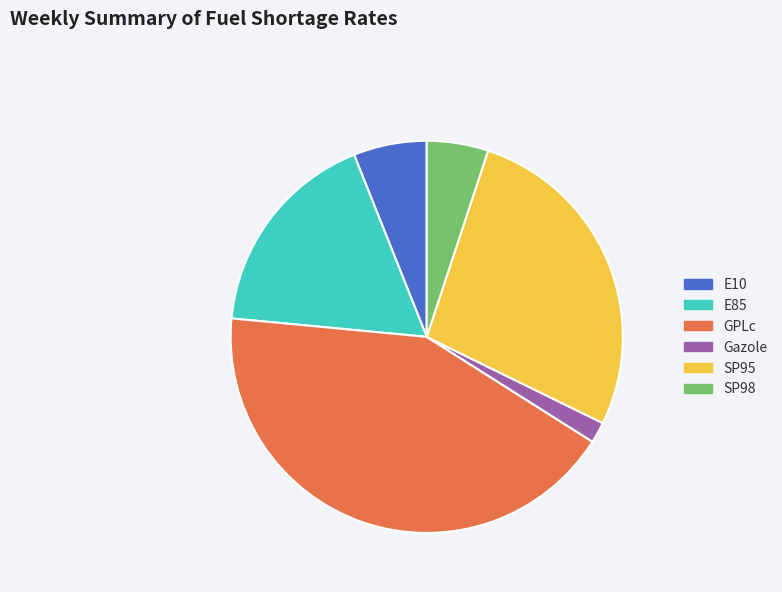

Combined, do GPLc and E10 account for over 50%?

No